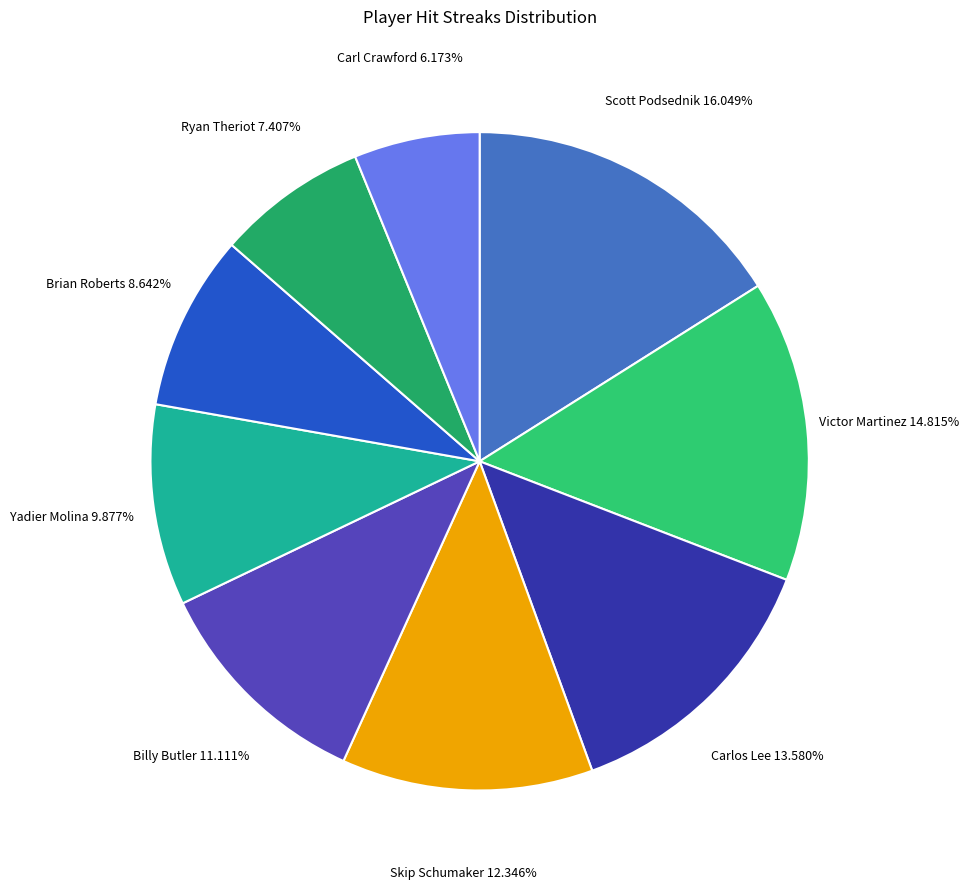

Which category has the smallest portion of the pie?

Carl Crawford